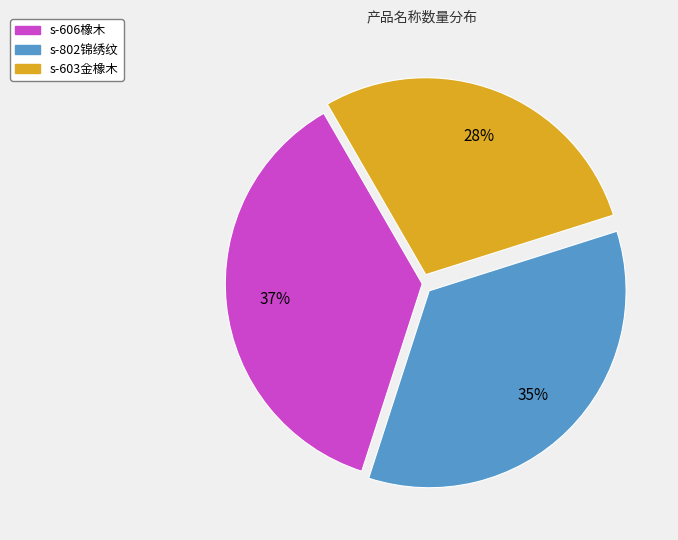

Rank the categories by value from lowest to highest.

s-603金橡木, s-802锦绣纹, s-606橡木